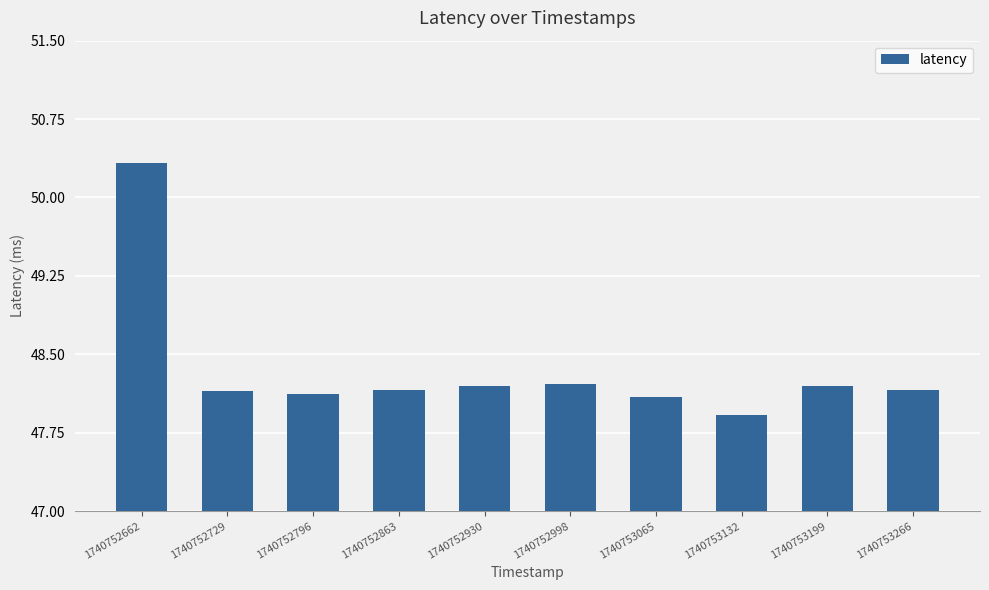

How many bars are there in total?

10